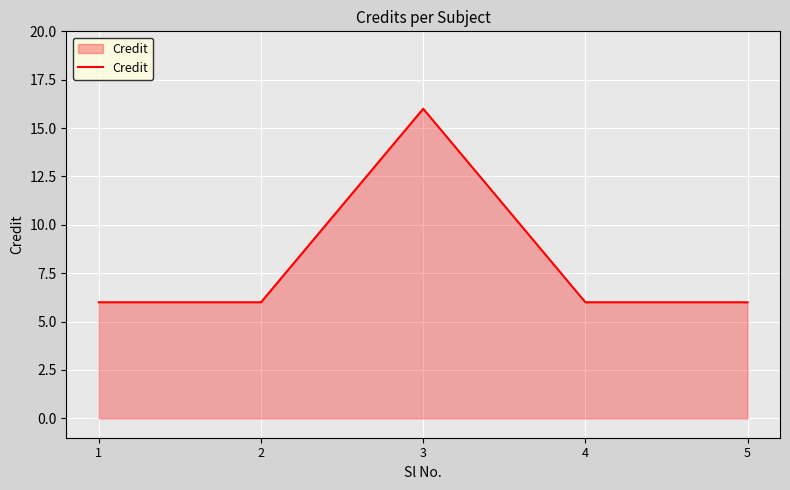

What is the change in value from 3 to 5?

-10